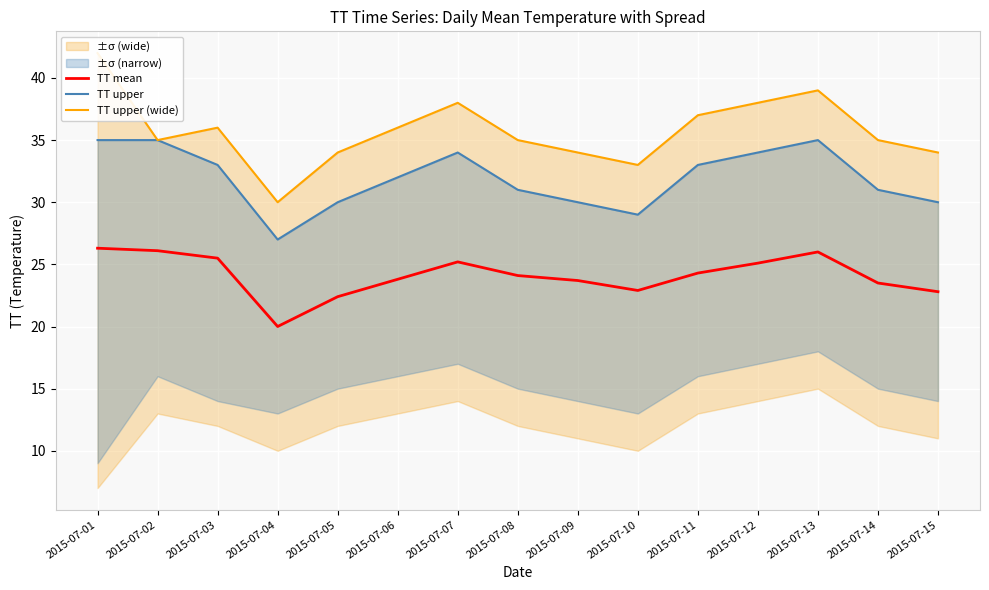

Reading left to right, list all the values displayed in this chart.

TT mean: 26.3	26.1	25.5	20.0	22.4	23.8	25.2	24.1	23.7	22.9	24.3	25.1	26.0	23.5	22.8
TT upper: 35.0	35.0	33.0	27.0	30.0	32.0	34.0	31.0	30.0	29.0	33.0	34.0	35.0	31.0	30.0
TT upper (wide): 42.0	35.0	36.0	30.0	34.0	36.0	38.0	35.0	34.0	33.0	37.0	38.0	39.0	35.0	34.0